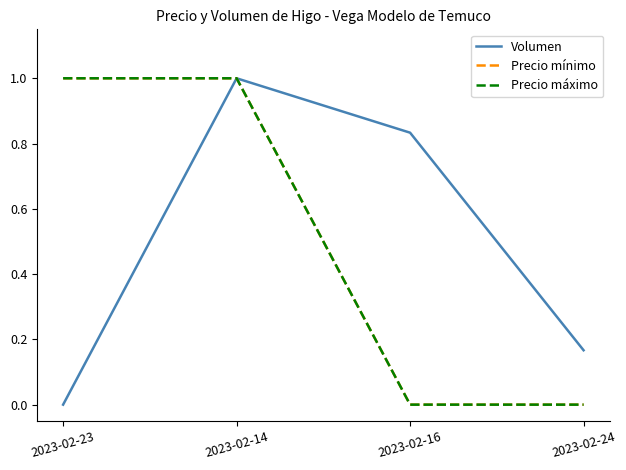

What is the value of the Volumen point at the 2nd from the left?

1.0